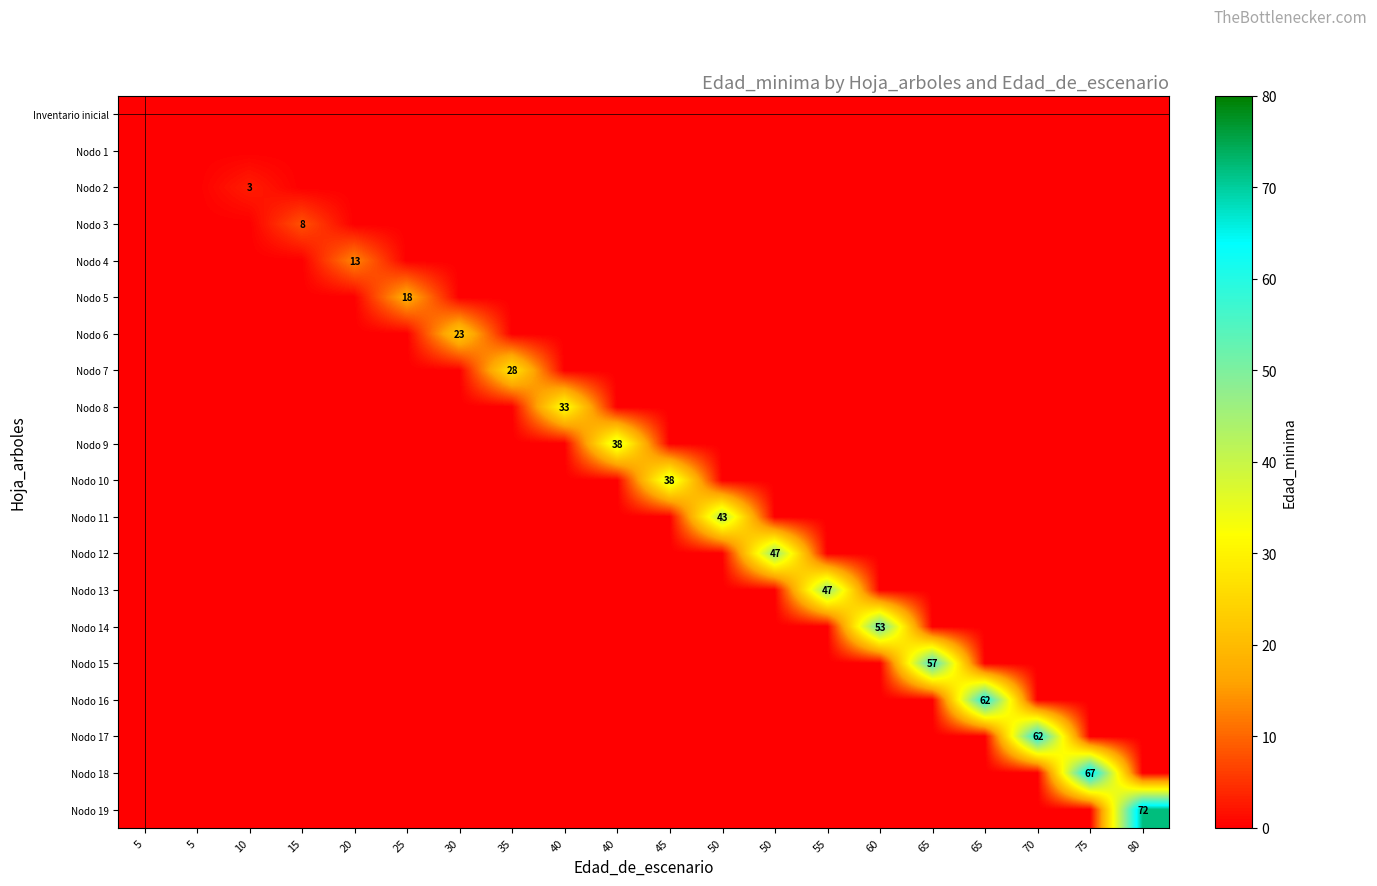

List the labels in order of Nodo 7 value, smallest first.

5, 5, 10, 15, 20, 25, 30, 40, 40, 45, 50, 50, 55, 60, 65, 65, 70, 75, 80, 35